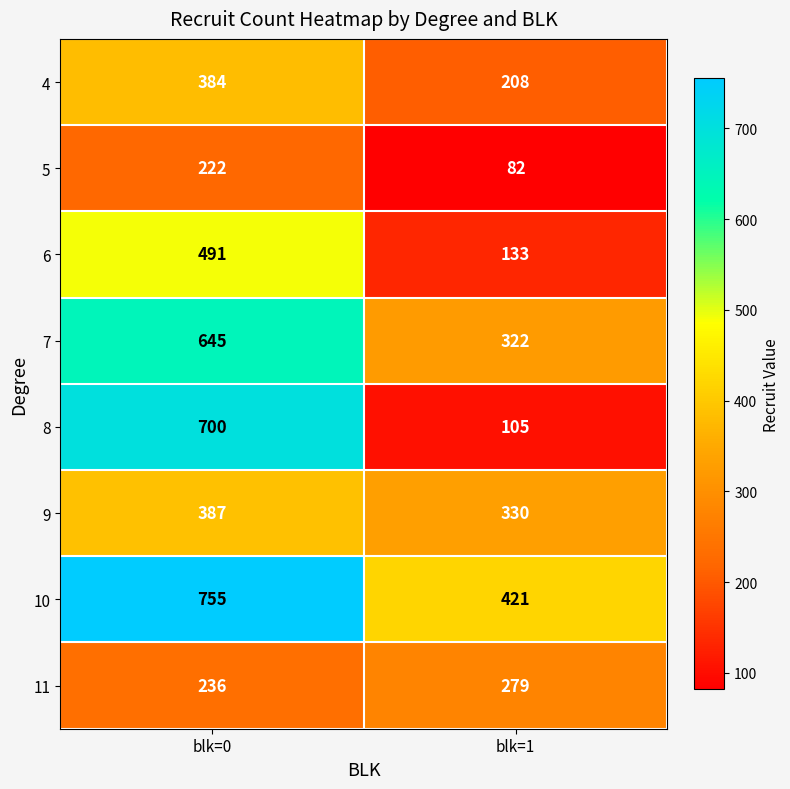

What is the sum of the 11 values at blk=1 and blk=0?

515